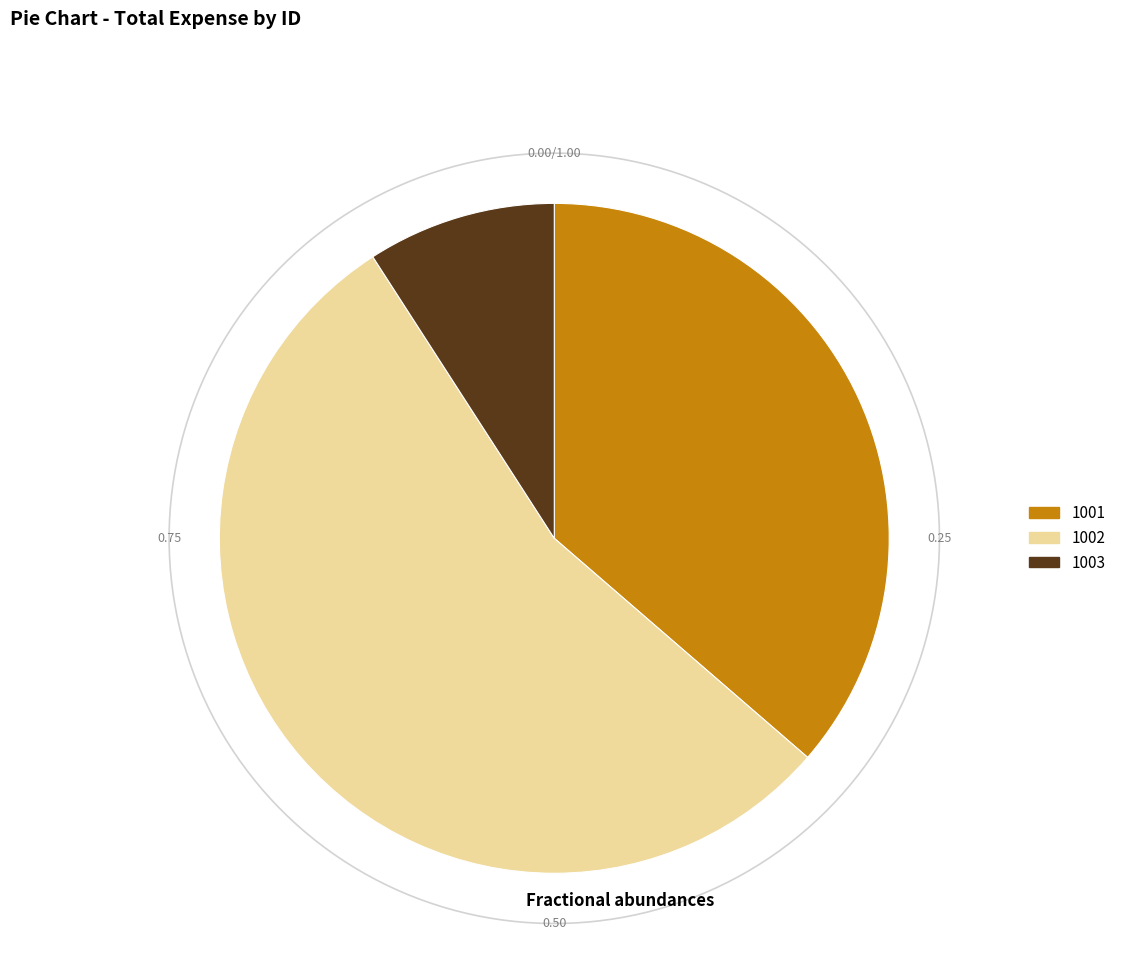

Is the sum of 1001 and 1003 greater than half?

No